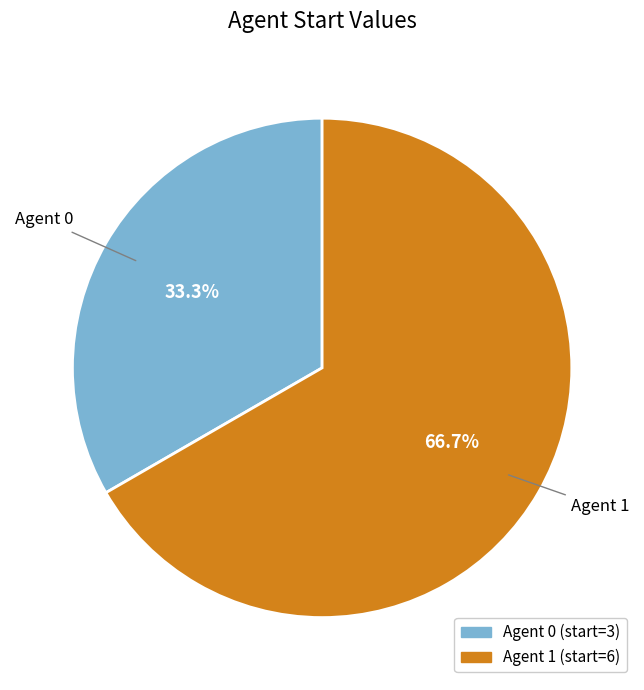

Count the number of slices in the pie.

2